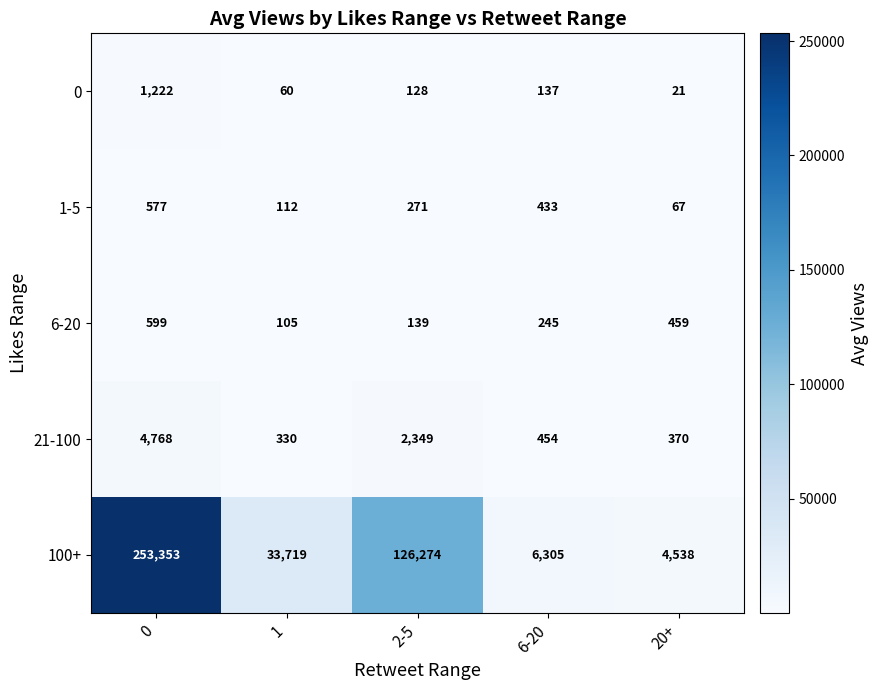

Rank the series by their maximum value, from highest to lowest.

100+, 21-100, 0, 6-20, 1-5